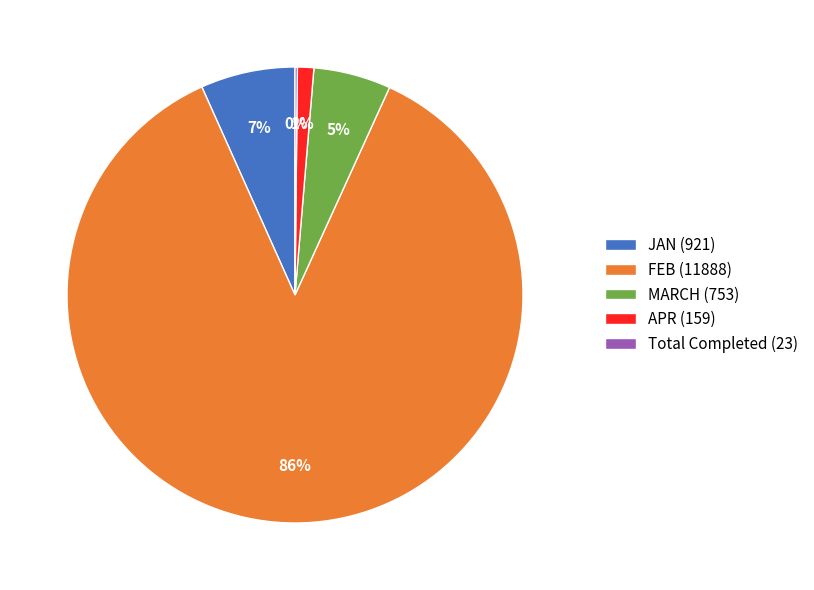

True or false: FEB (11888) accounts for 86% of the total.

True